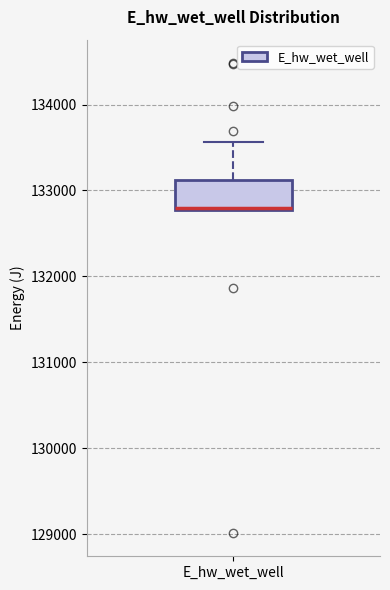

Read this box plot against the y-axis: the position of the median line, the range covered by the box, and the ends of both whiskers. The values are not printed on the chart, so give them approximately, as read against the axis.

median 132800, box 132800 to 133100, whiskers 132800 to 133600